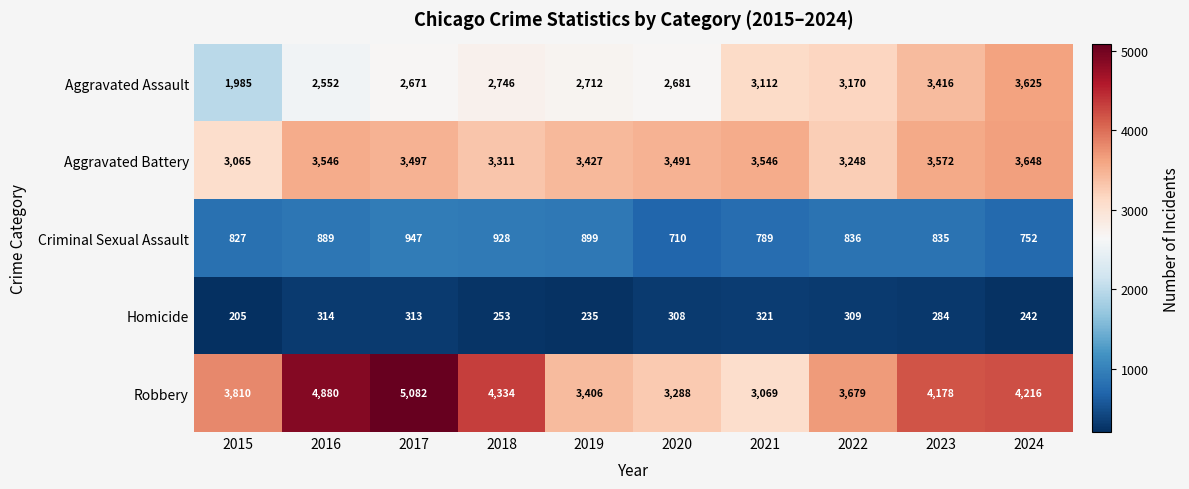

List the series in order of their peak value, lowest first.

Homicide, Criminal Sexual Assault, Aggravated Assault, Aggravated Battery, Robbery